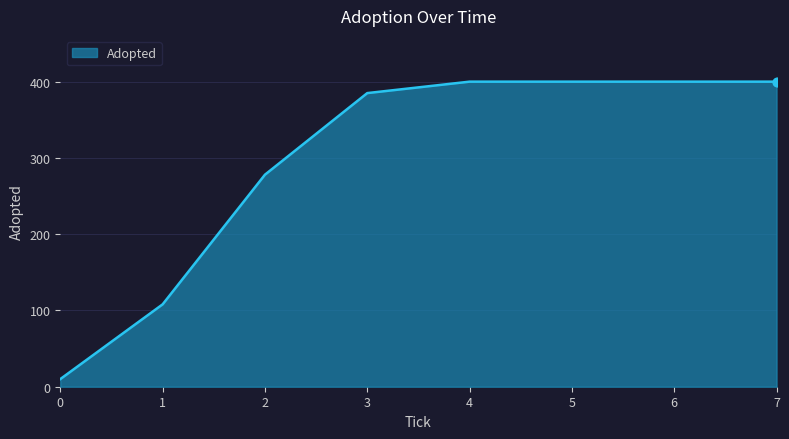

Approximately how many times larger is the value at 6 compared to 4?

1.0